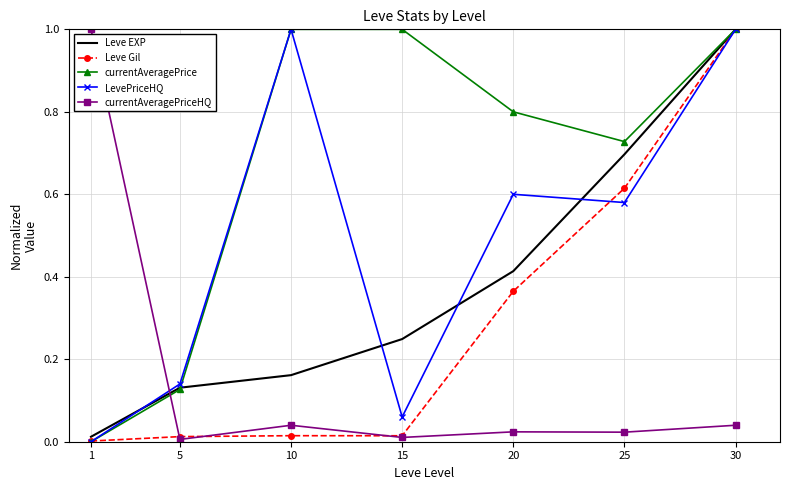

Where is Leve Gil nearest to the value 0?

1